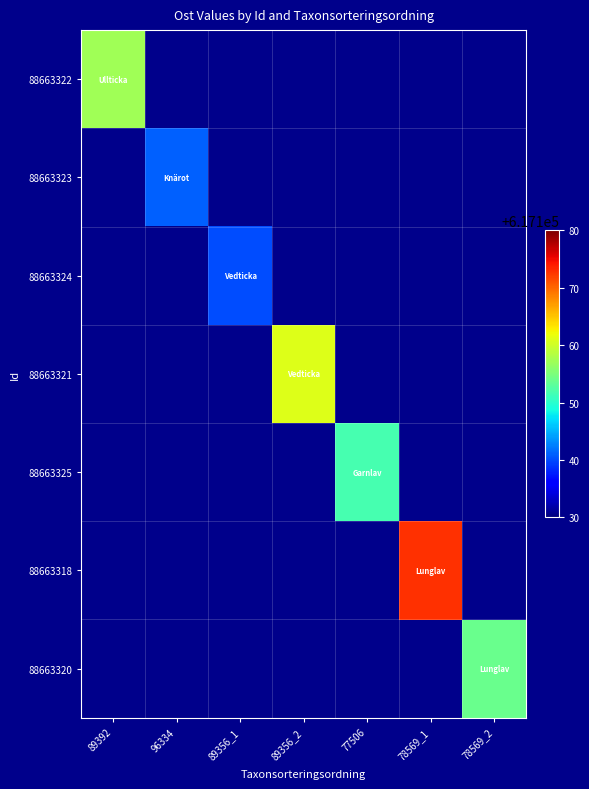

What is the spread (max minus min) of values at 89356_1?

617140.0